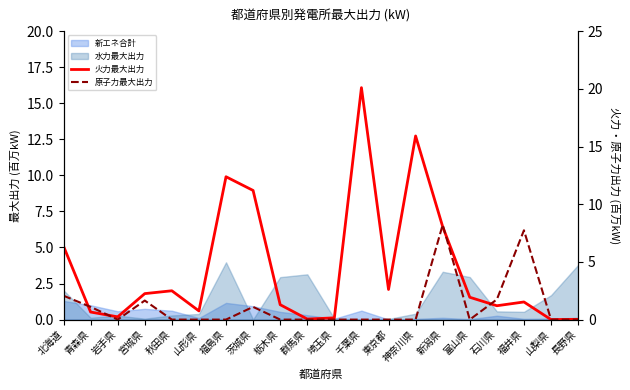

What is the sum of the 原子力最大出力 values at 千葉県 and 石川県?

1.7